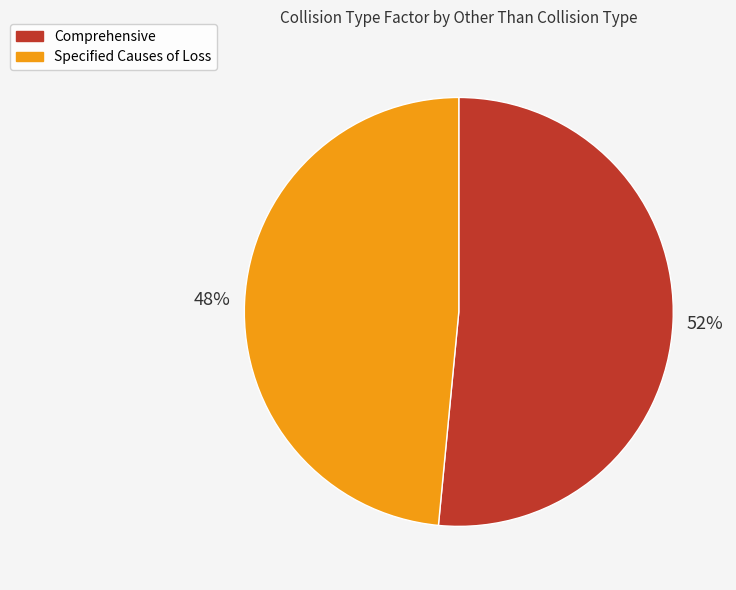

Does any single category account for the majority?

Yes